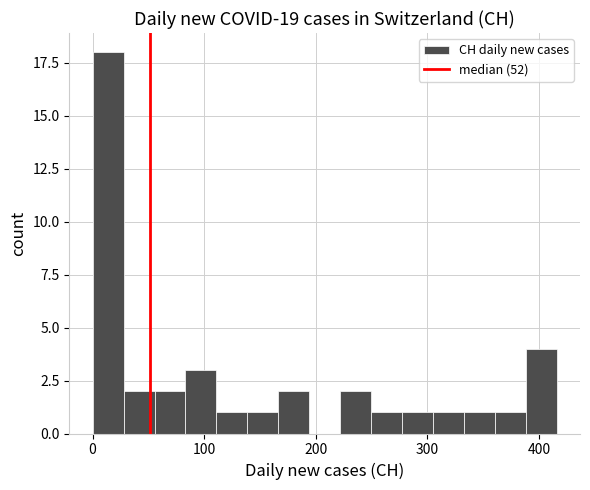

Around what value on the x-axis is the tallest bar? Give the approximate position of its centre, as read against the axis.

10